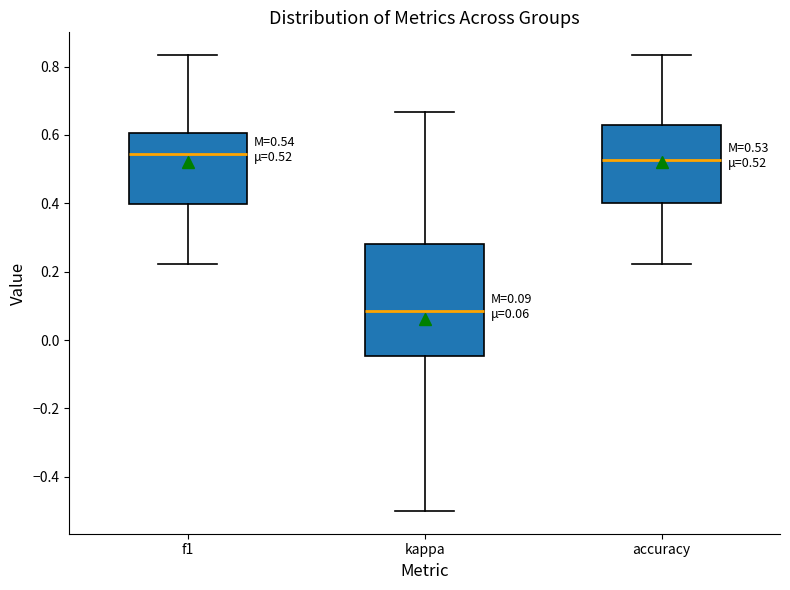

Which box is the tallest, from its lower edge to its upper edge?

kappa